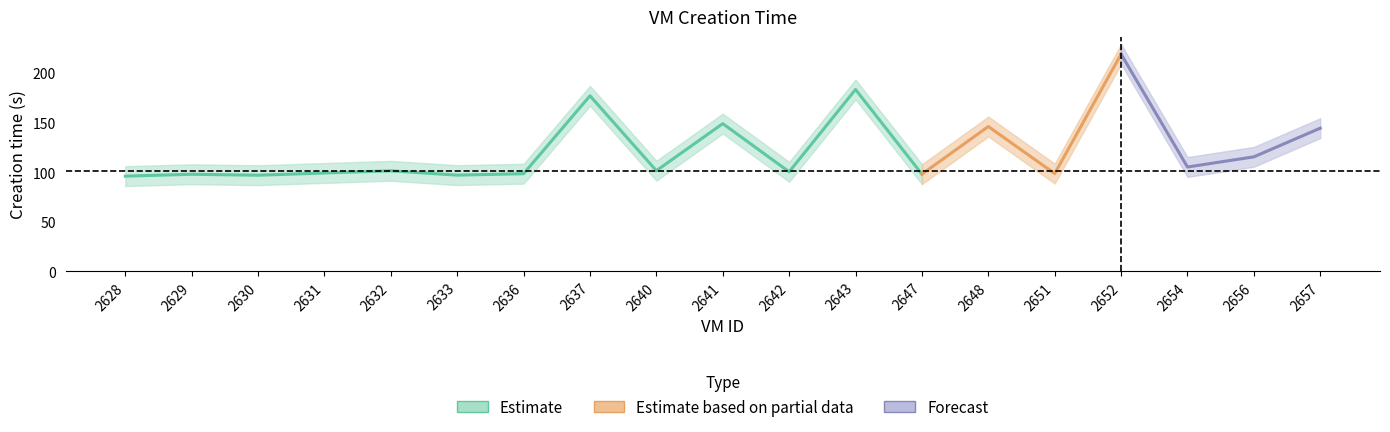

What is the minimum value shown in the chart?

86.1